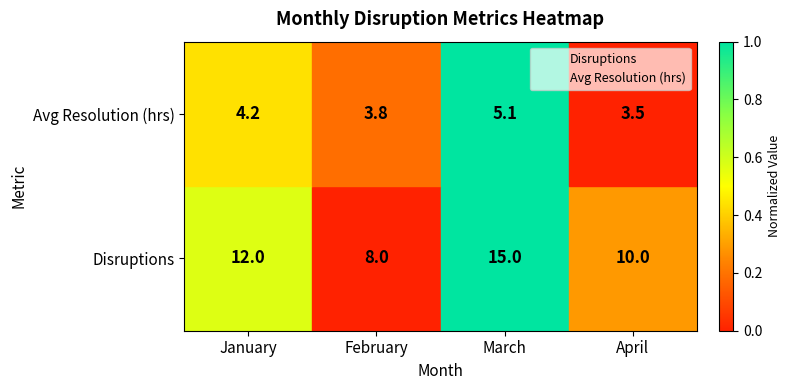

Which series changed the most between January and April?

Disruptions